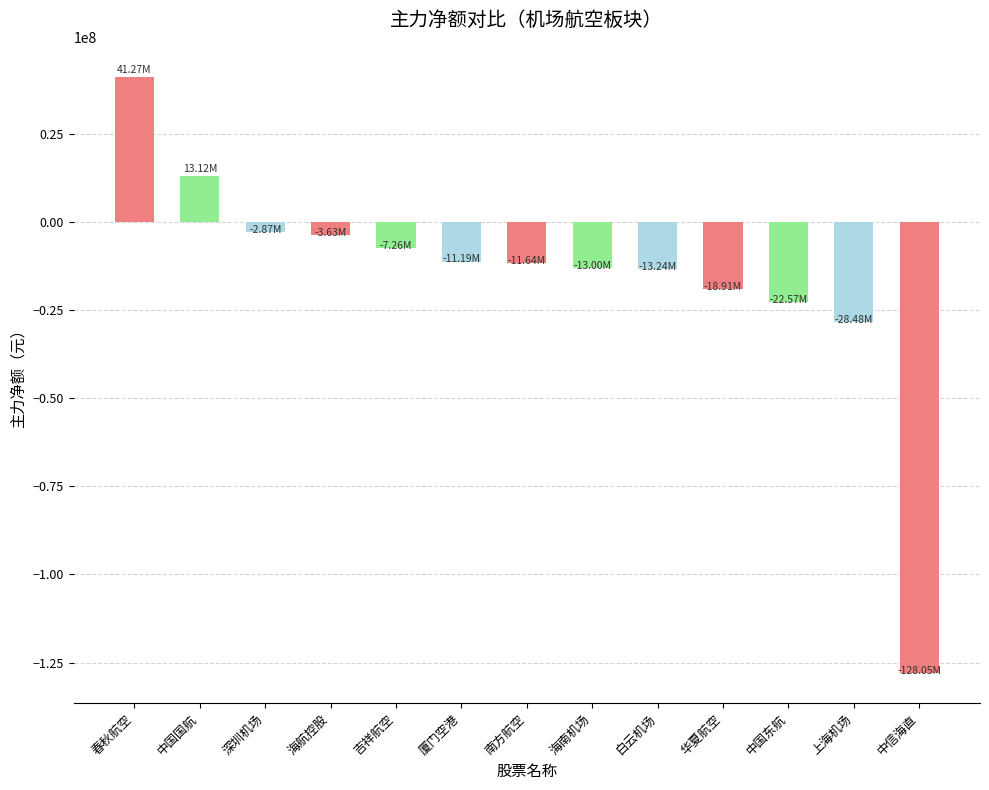

How many negative values are there?

11